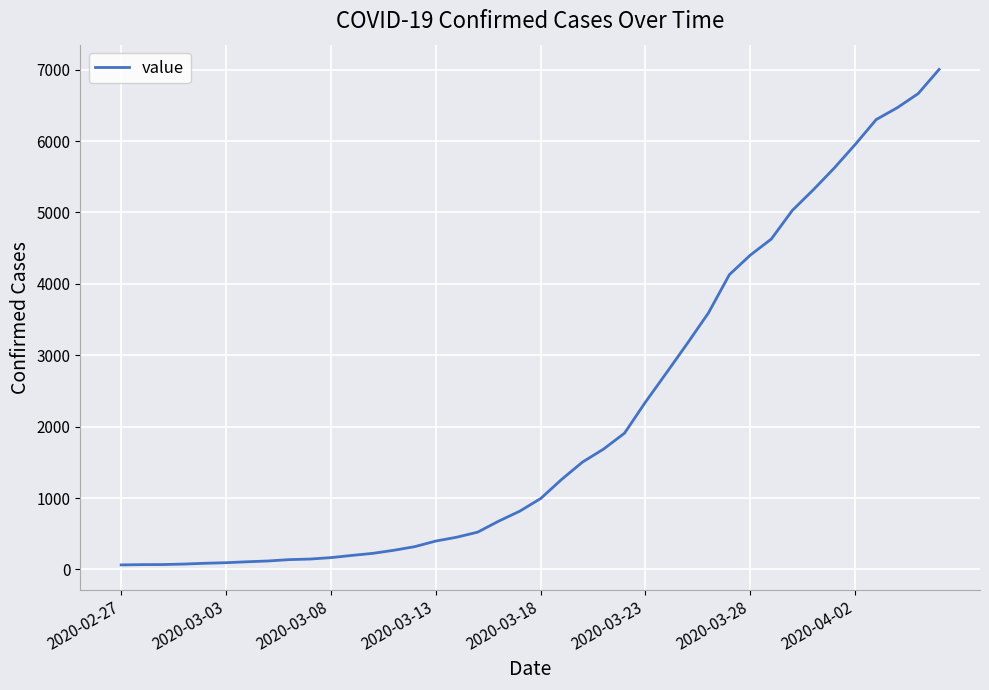

What is the difference between the second highest and minimum values?

6600